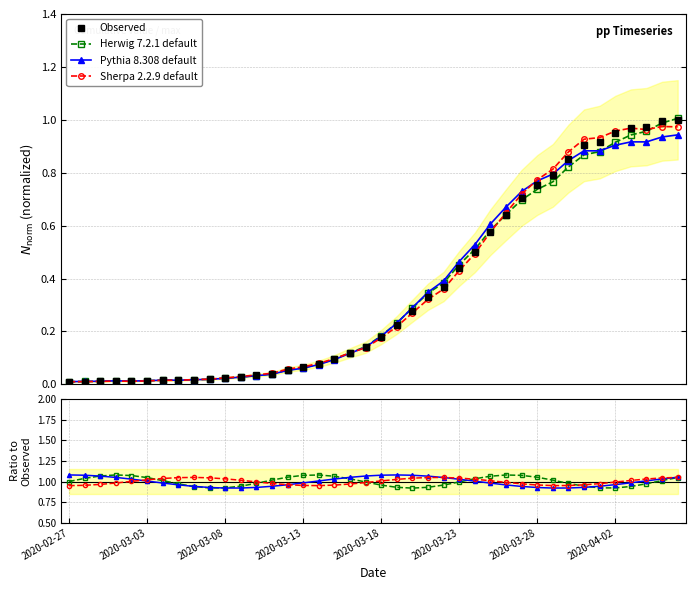

What is the total value across all series at 27?

3.6